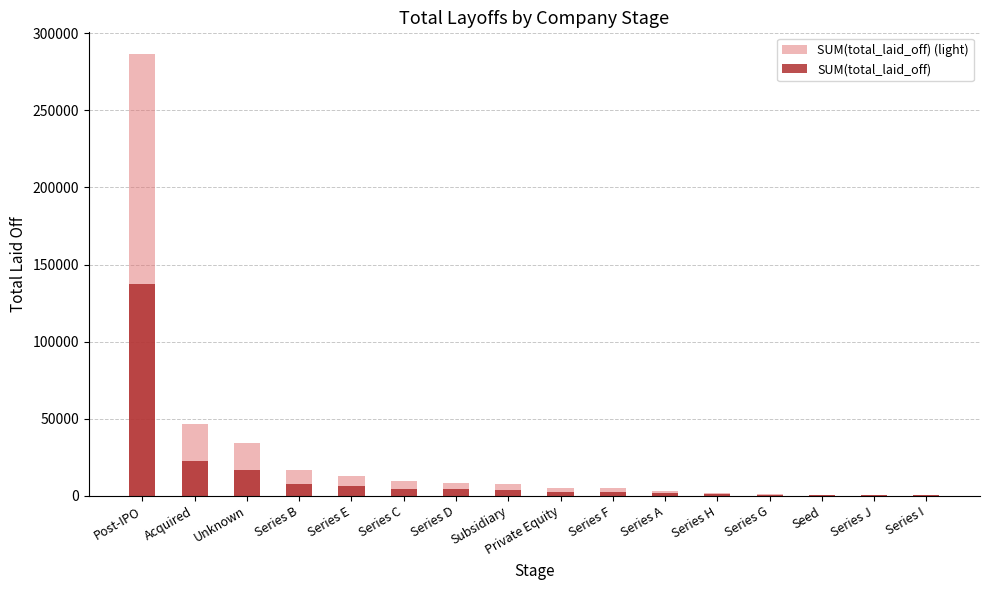

Reading left to right, transcribe all the data shown in this chart.

SUM(total_laid_off) (light): Post-IPO=286369.0	Acquired=46328.0	Unknown=34455.0	Series B=16490.0	Series E=12889.0	Series C=9462.0	Series D=8570.0	Subsidiary=7288.0	Private Equity=5228.0	Series F=5064.0	Series A=3313.0	Series H=1808.0	Series G=1113.0	Seed=677.0	Series J=380.0	Series I=350.0
SUM(total_laid_off): Post-IPO=137457.1	Acquired=22237.4	Unknown=16538.4	Series B=7915.2	Series E=6186.7	Series C=4541.8	Series D=4113.6	Subsidiary=3498.2	Private Equity=2509.4	Series F=2430.7	Series A=1590.2	Series H=867.8	Series G=534.2	Seed=325.0	Series J=182.4	Series I=168.0